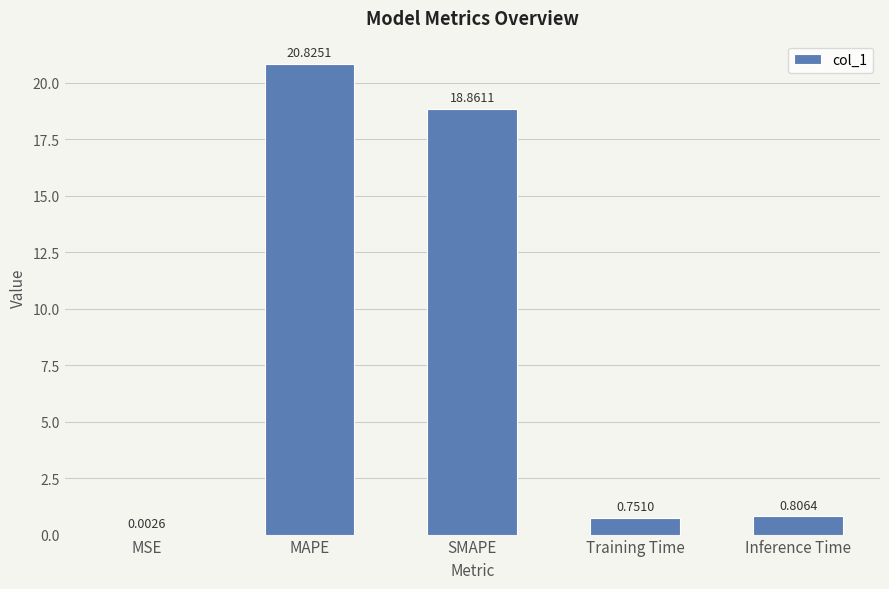

What is the sum of the values at SMAPE and Inference Time?

19.7